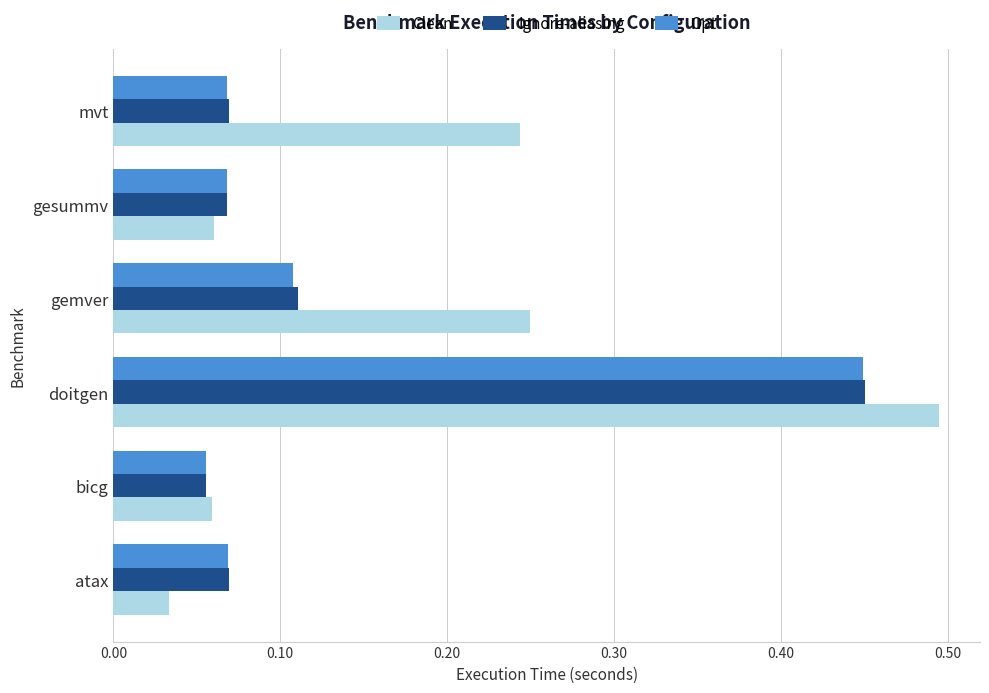

Which series has the largest total across all categories?

Clean